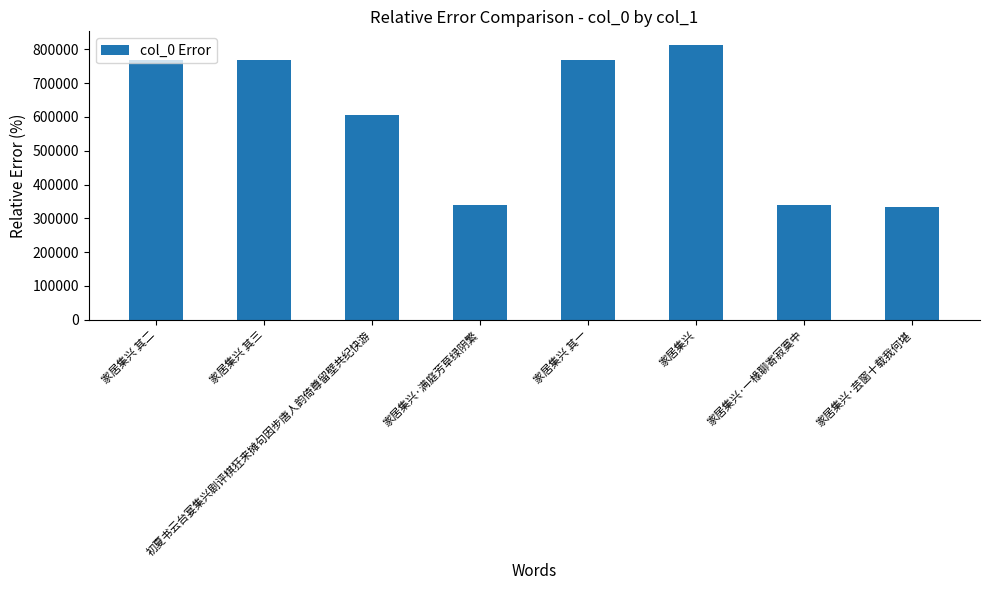

What is the change in value from 家居集兴·满庭芳草绿阴繁 to 家居集兴·一椽聊寄寂寞中?

-1